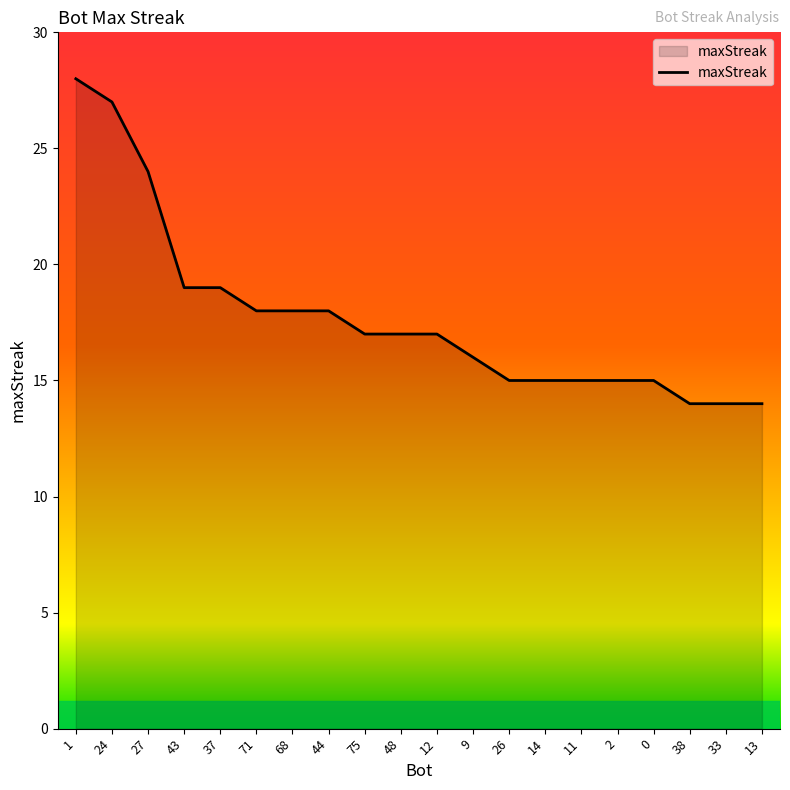

What is the minimum value shown in the chart?

14